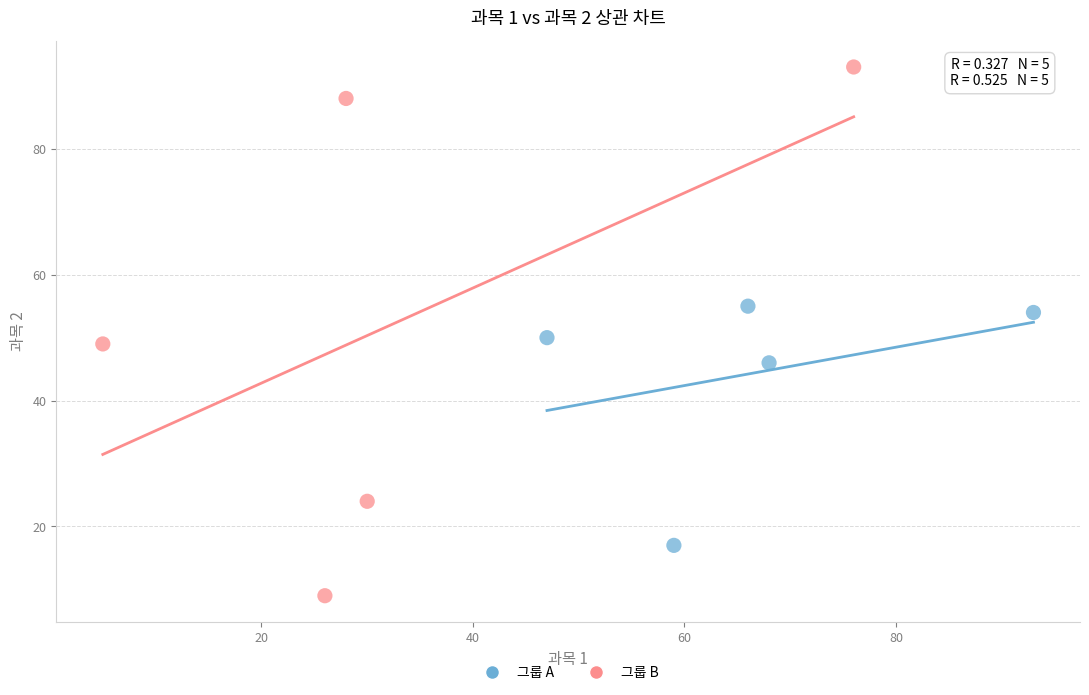

What are all the series names shown in the legend?

그룹 A, 그룹 B